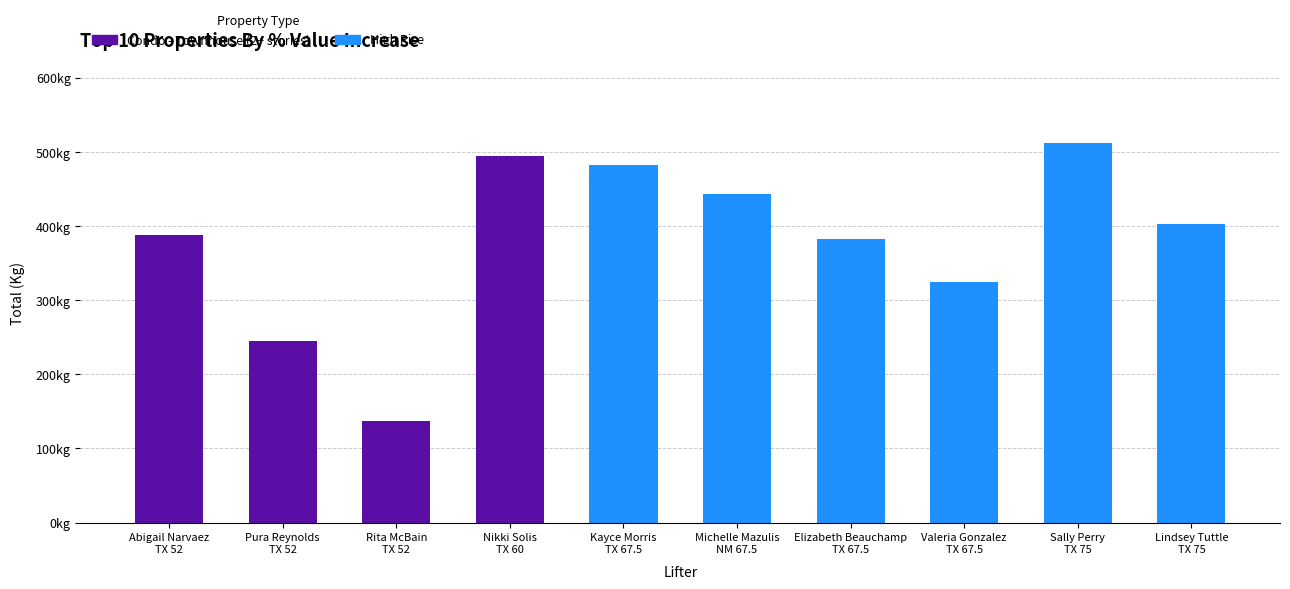

Is it true that the value at Rita McBain
TX 52 is 52.0?

False